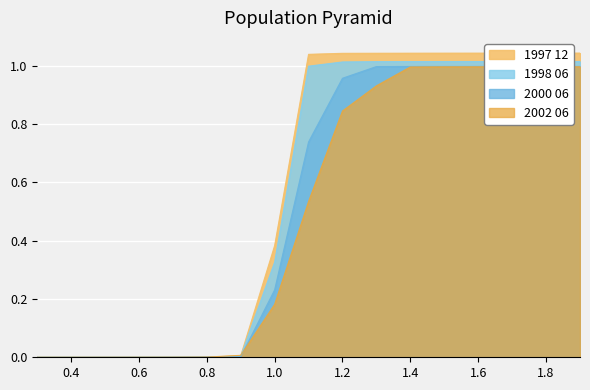

Between which two adjacent categories do 2002 06 and 1997 12 first intersect?

0.7 and 0.8